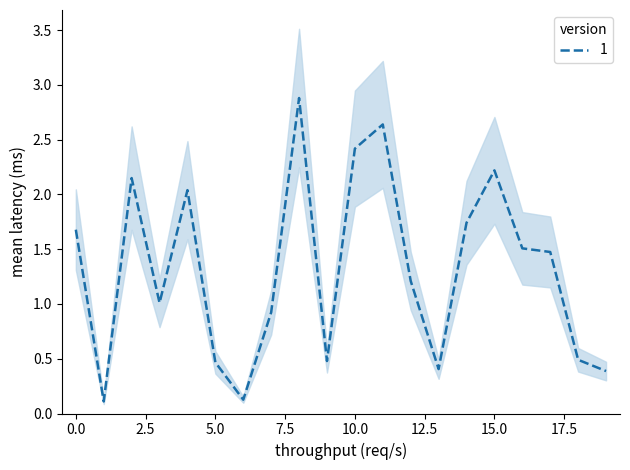

How many distinct data groups are displayed?

1